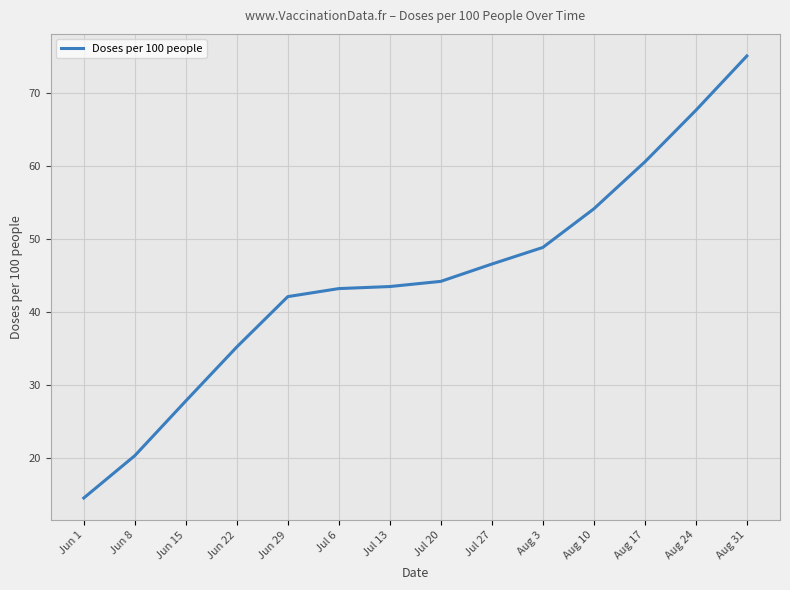

What is the maximum value shown in the chart?

75.1